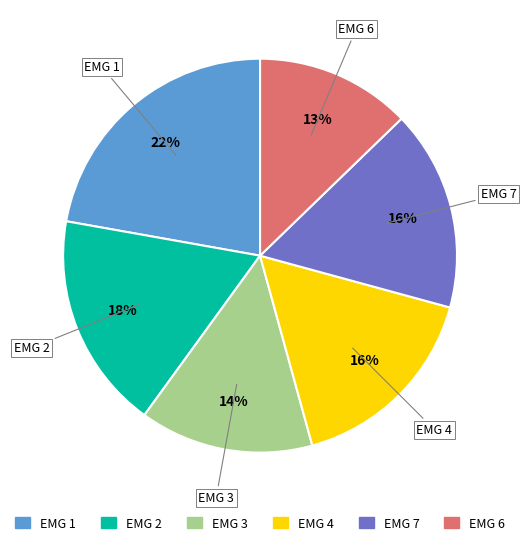

Is the sum of EMG 2 and EMG 4 greater than half?

No